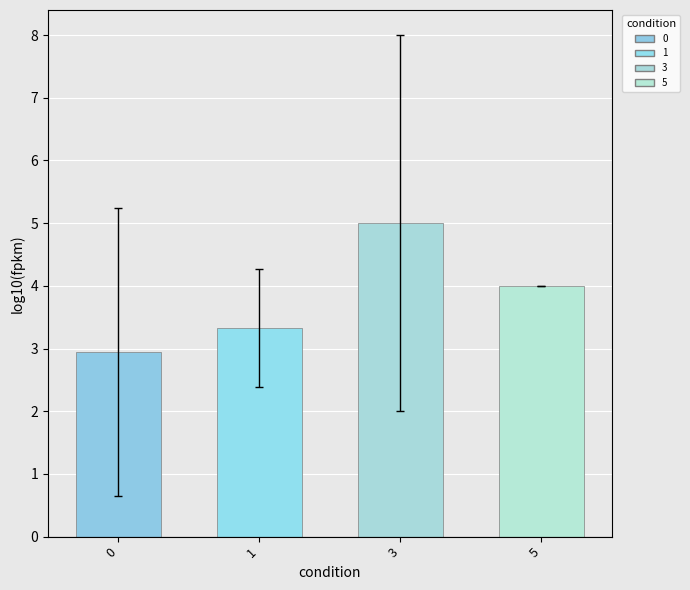

How many bars are there in total?

4